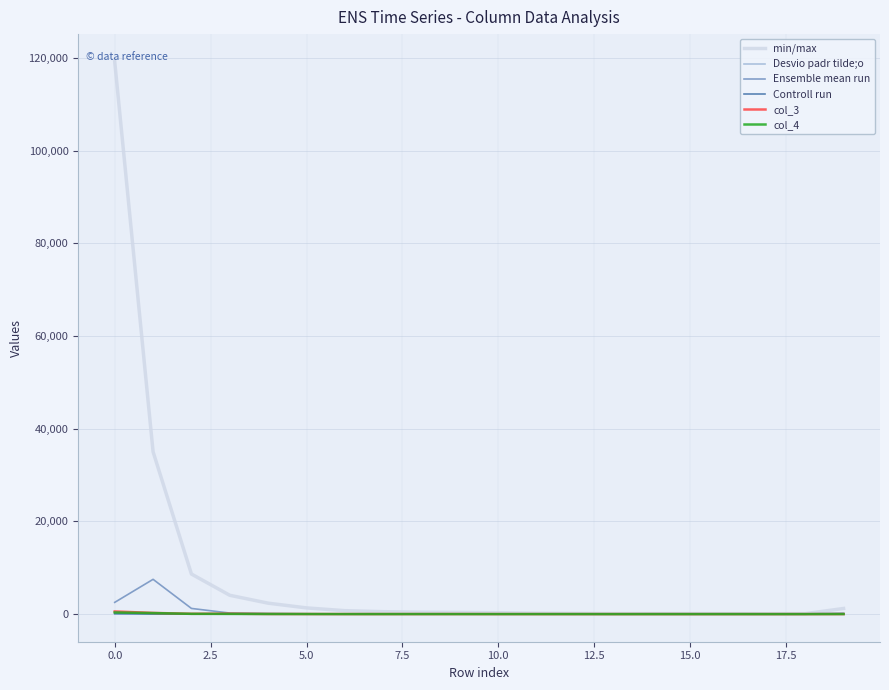

Which series has the largest total across all categories?

min/max